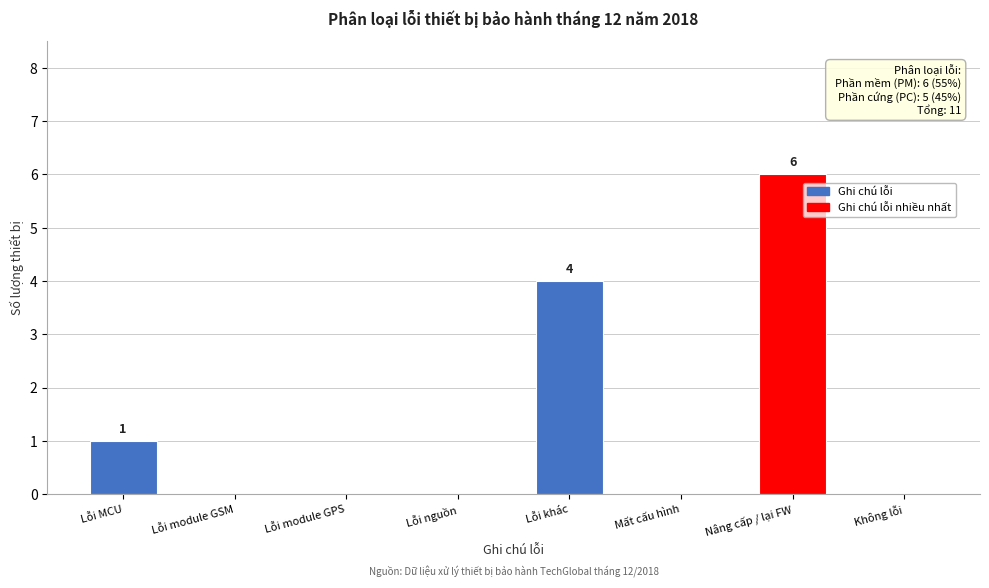

Reading right to left, what are all the values shown in this chart?

Không lỗi=0	Nâng cấp / lại FW=6	Mất cấu hình=0	Lỗi khác=4	Lỗi nguồn=0	Lỗi module GPS=0	Lỗi module GSM=0	Lỗi MCU=1